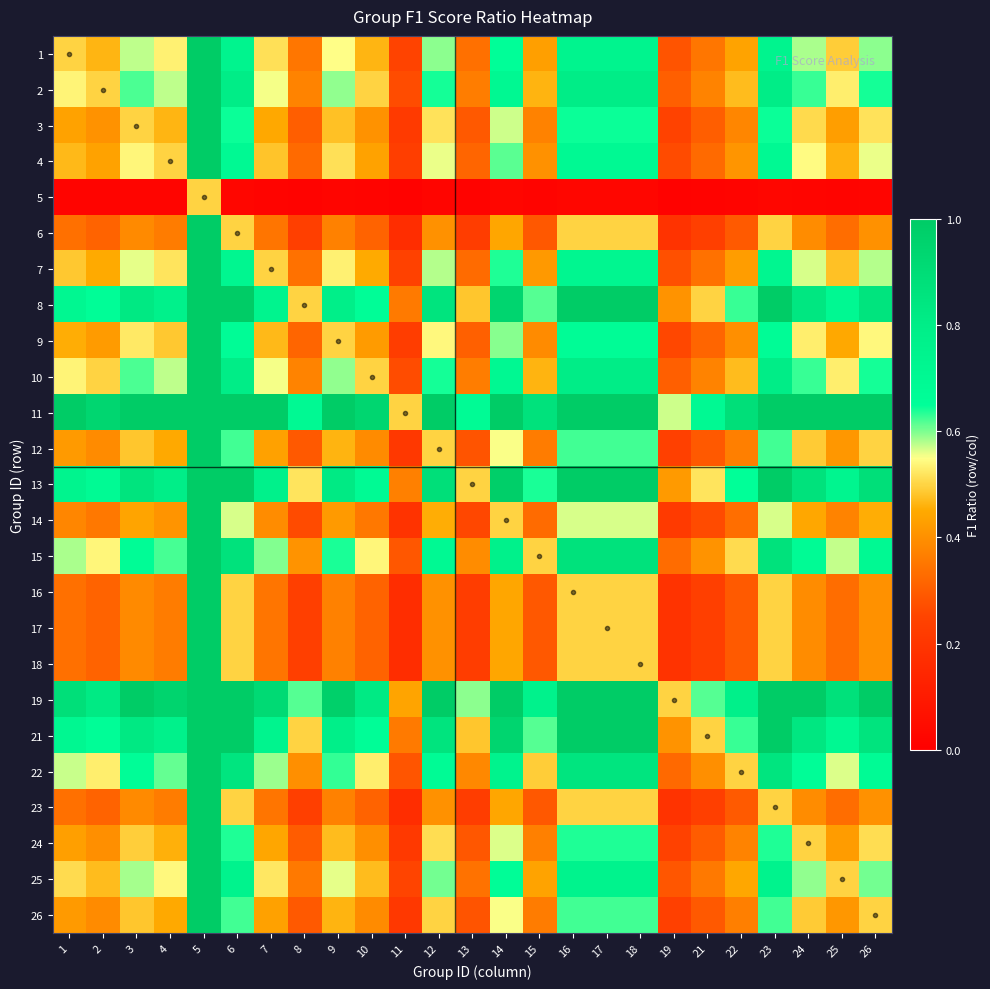

How many categories are shown in the chart?

25